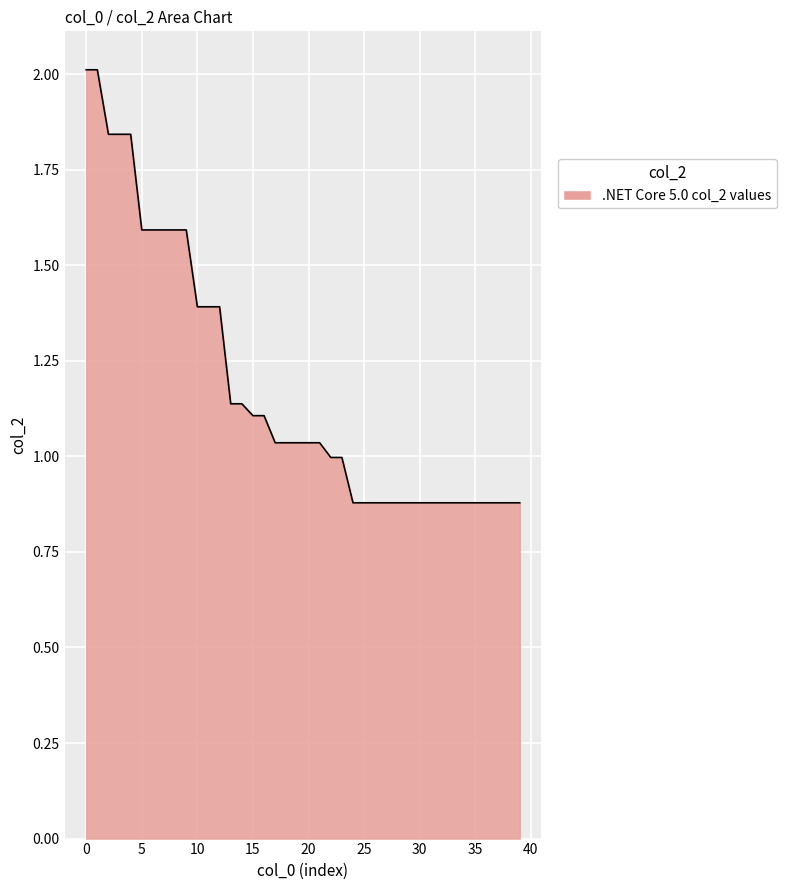

What is the average value?

1.2